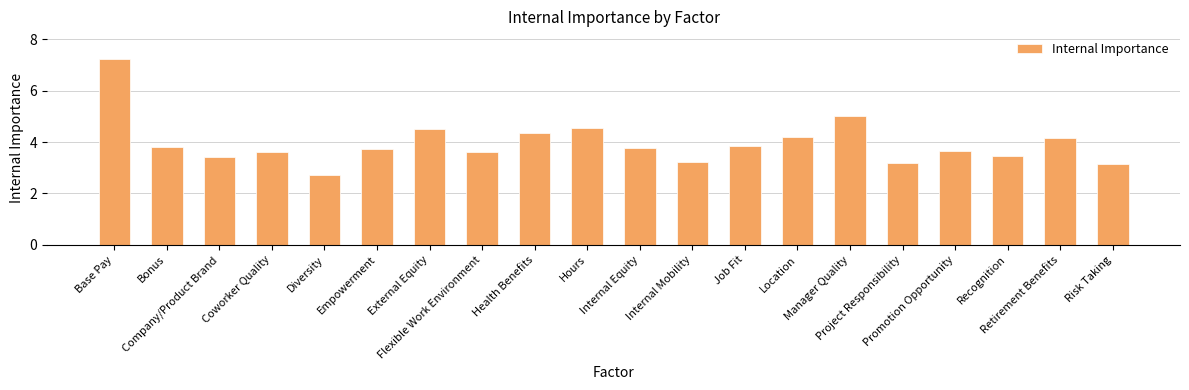

How many data points are above 3?

19